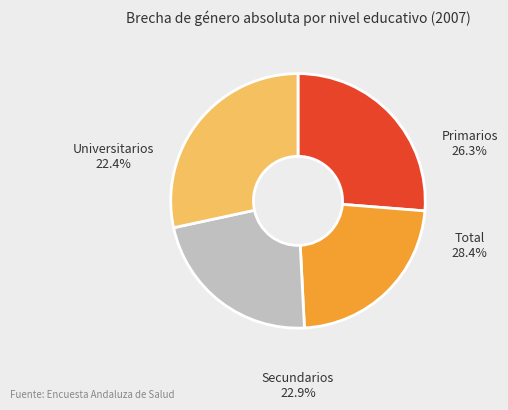

How many segments does this pie chart have?

4